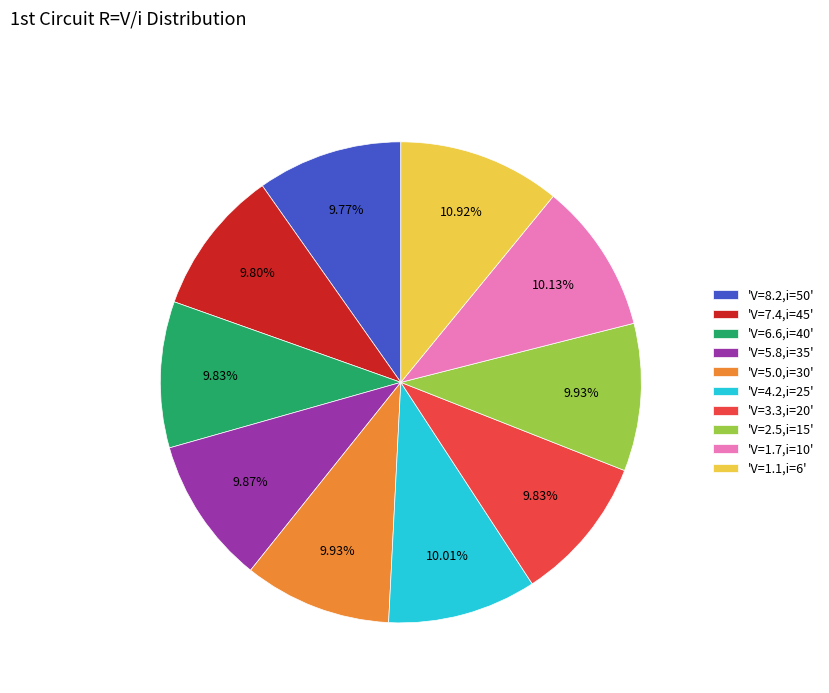

Does 'V=7.4,i=45' account for over 50% of the chart?

No